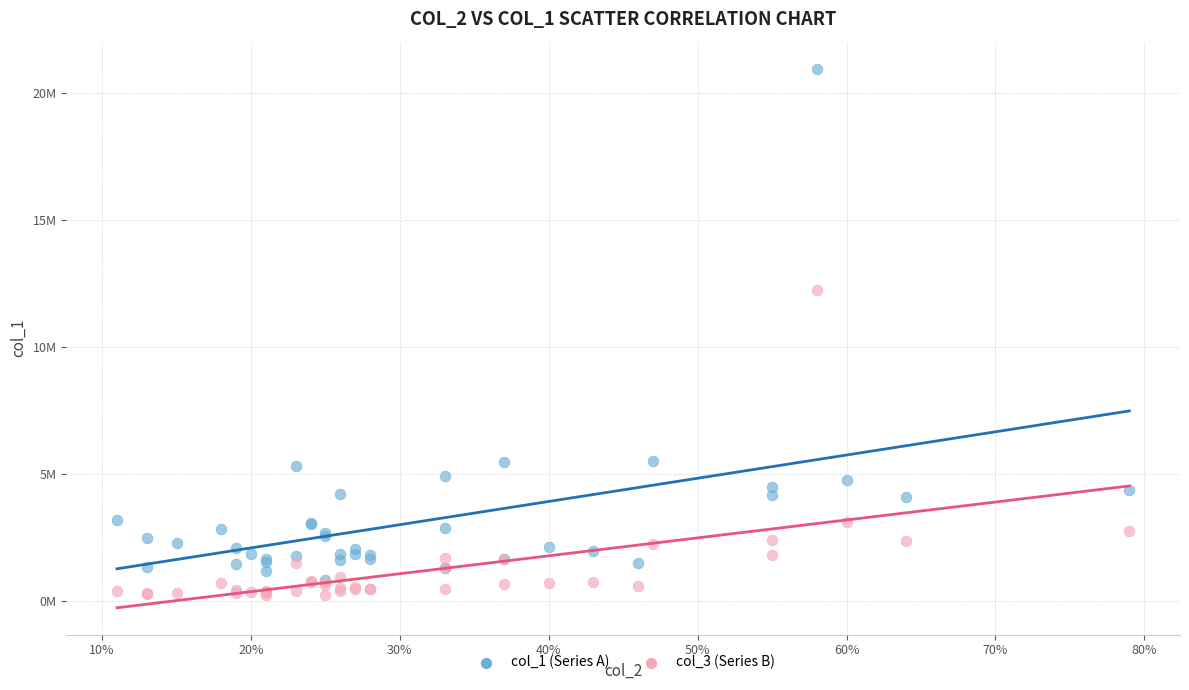

Which series has the widest spread of Y values?

col_1 (Series A)